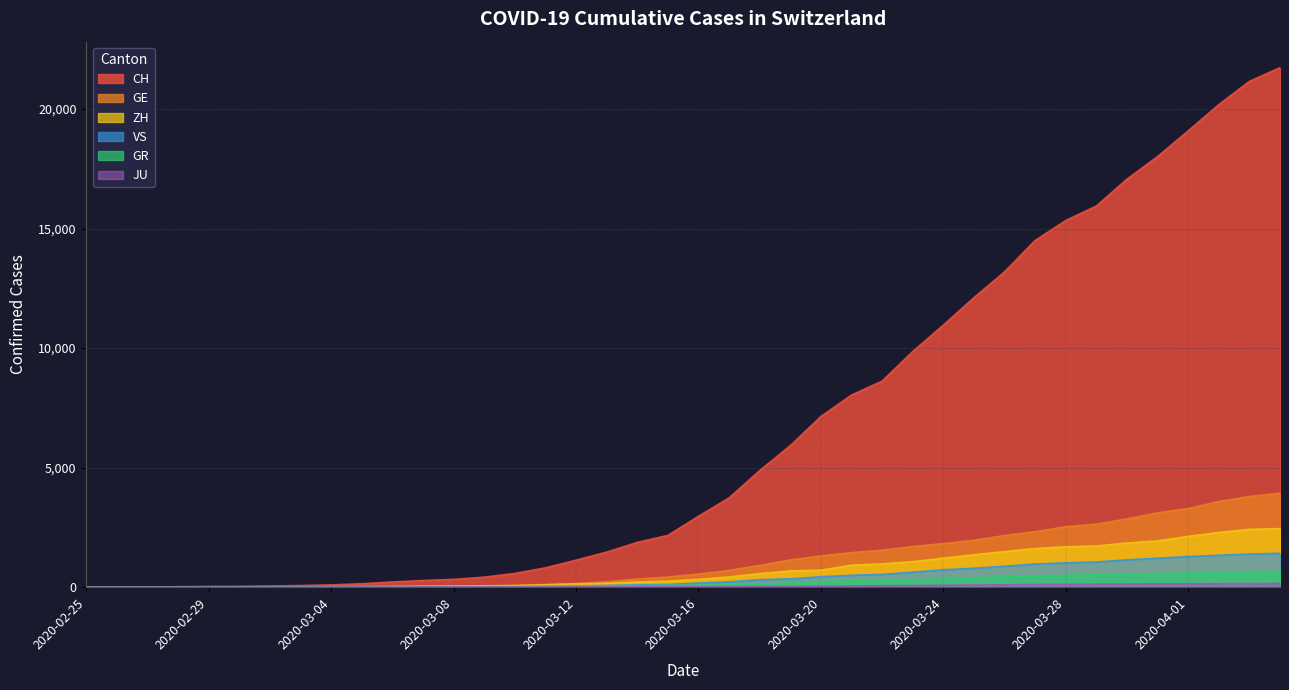

At how many categories does at least one series exceed 20265?

2